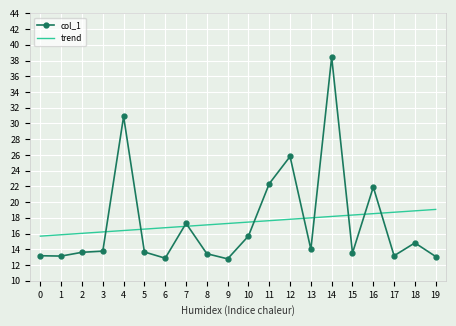

At how many categories does at least one series exceed 14?

20